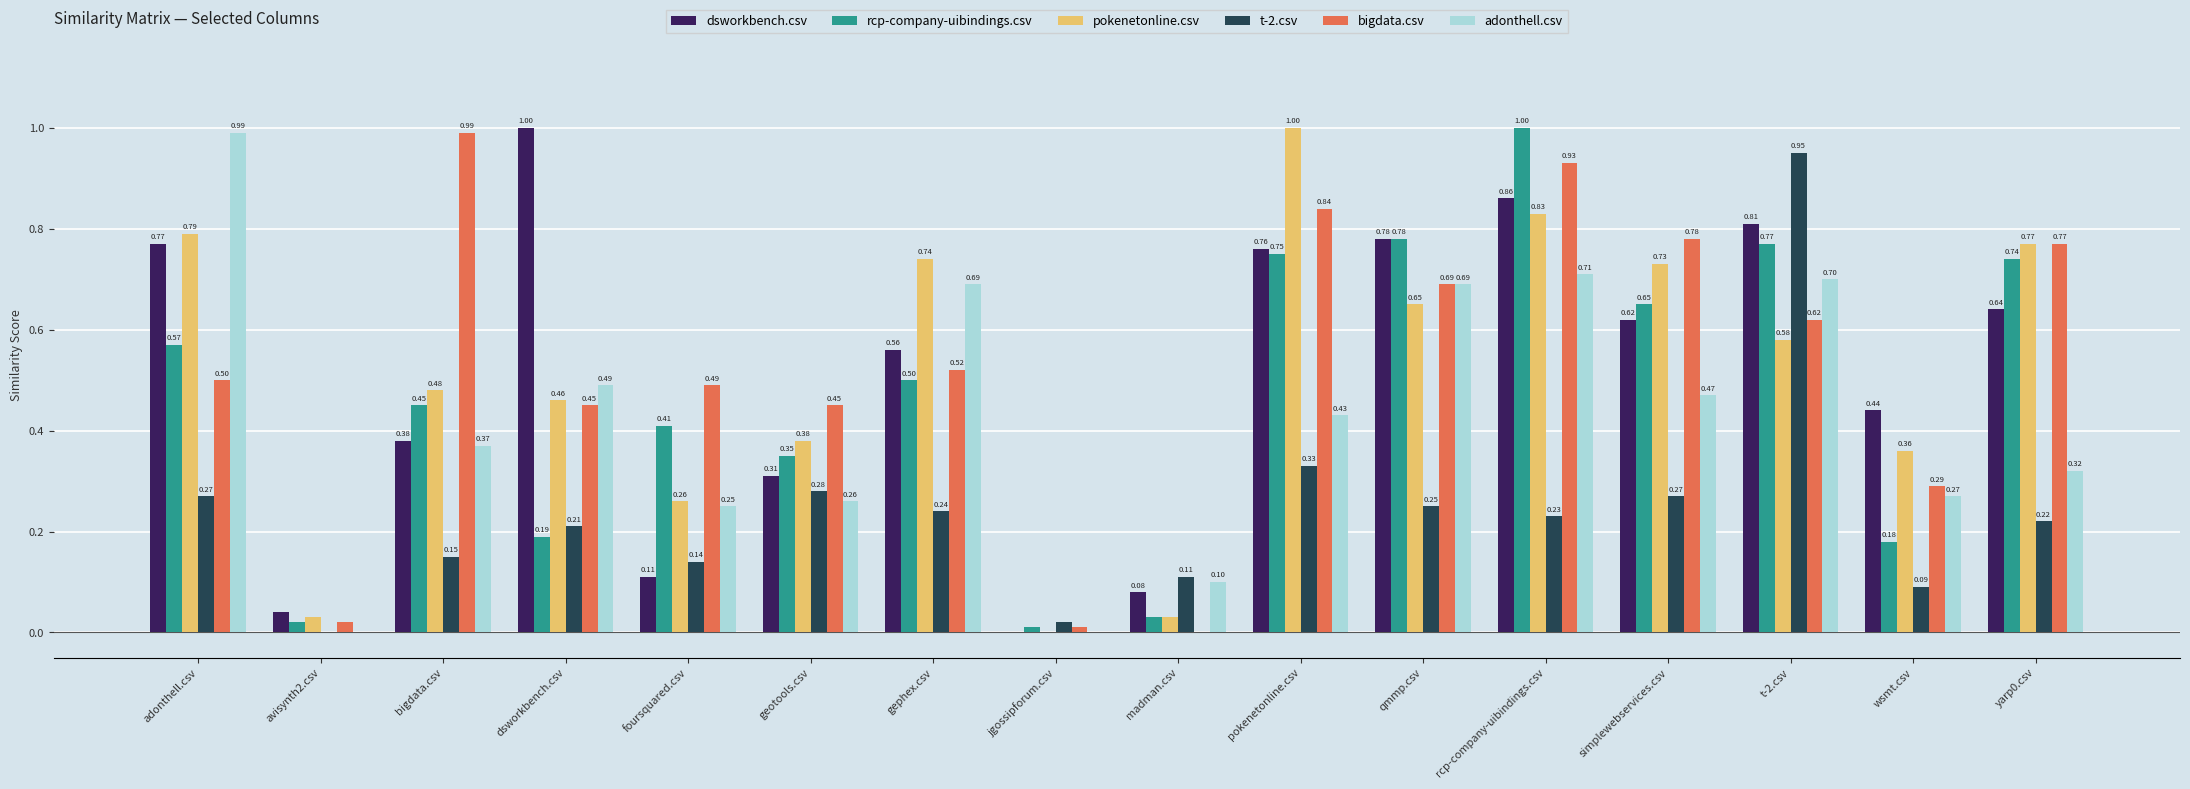

How many groups of bars are there?

16